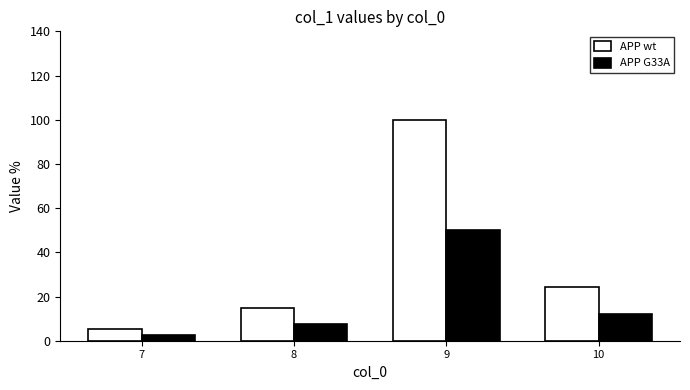

At which category is the sum across all series the highest?

9